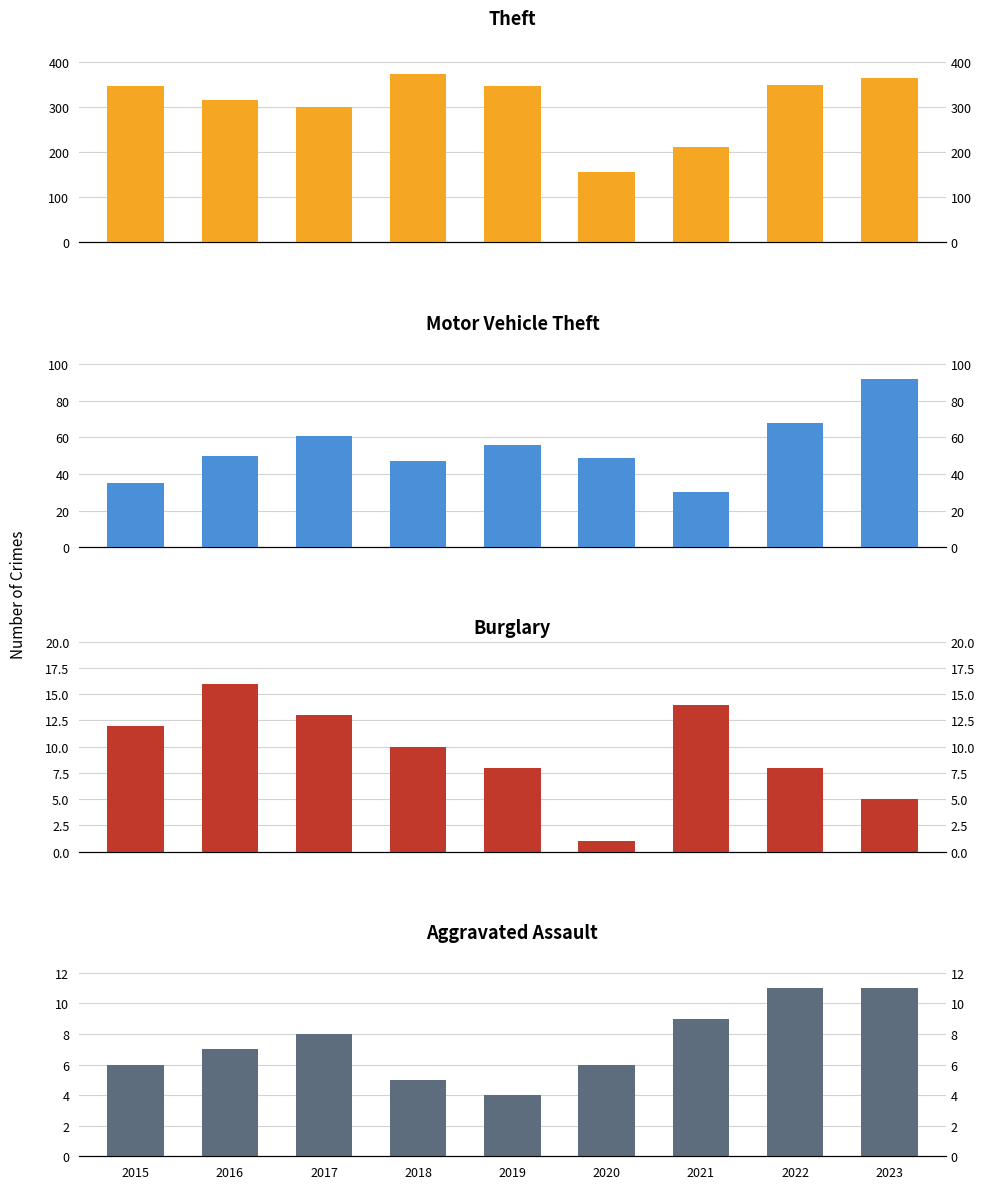

Reading right to left, what are all the values shown in this chart?

Theft: 2023=365	2022=349	2021=211	2020=156	2019=347	2018=372	2017=300	2016=315	2015=346
Motor Vehicle Theft: 2023=92	2022=68	2021=30	2020=49	2019=56	2018=47	2017=61	2016=50	2015=35
Burglary: 2023=5	2022=8	2021=14	2020=1	2019=8	2018=10	2017=13	2016=16	2015=12
Aggravated Assault: 2023=11	2022=11	2021=9	2020=6	2019=4	2018=5	2017=8	2016=7	2015=6